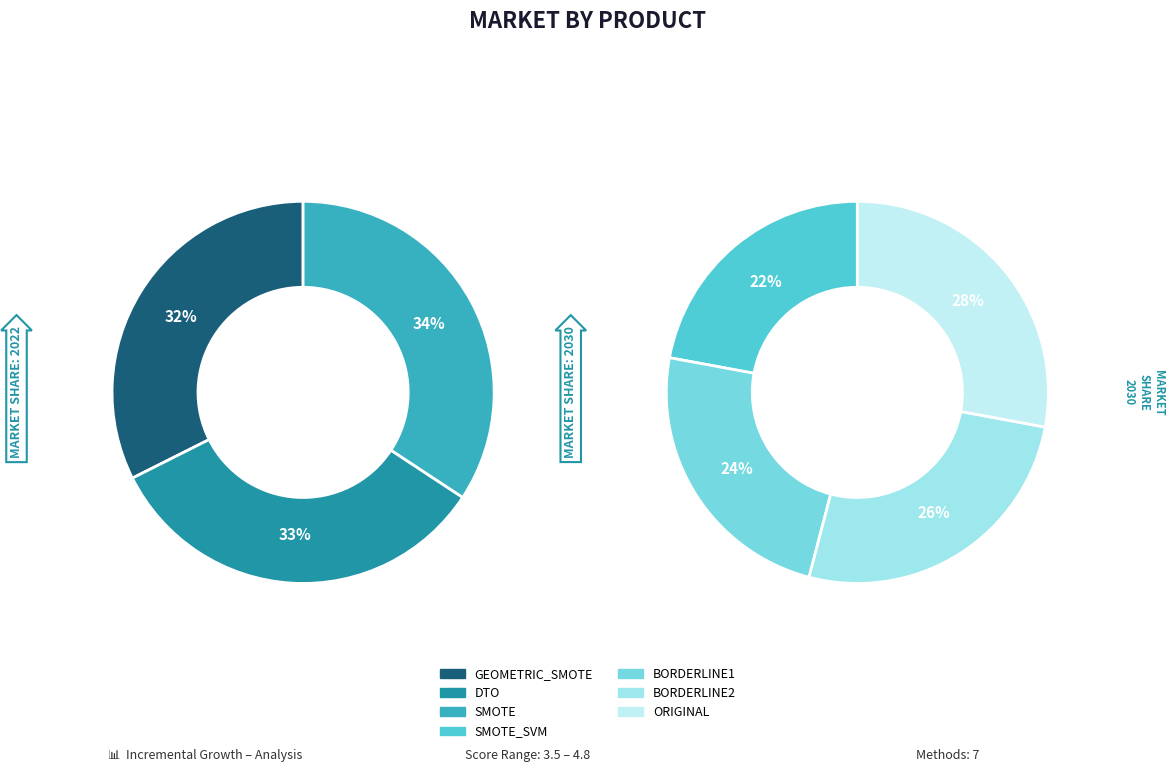

True or false: GEOMETRIC_SMOTE accounts for 1% of the total.

False